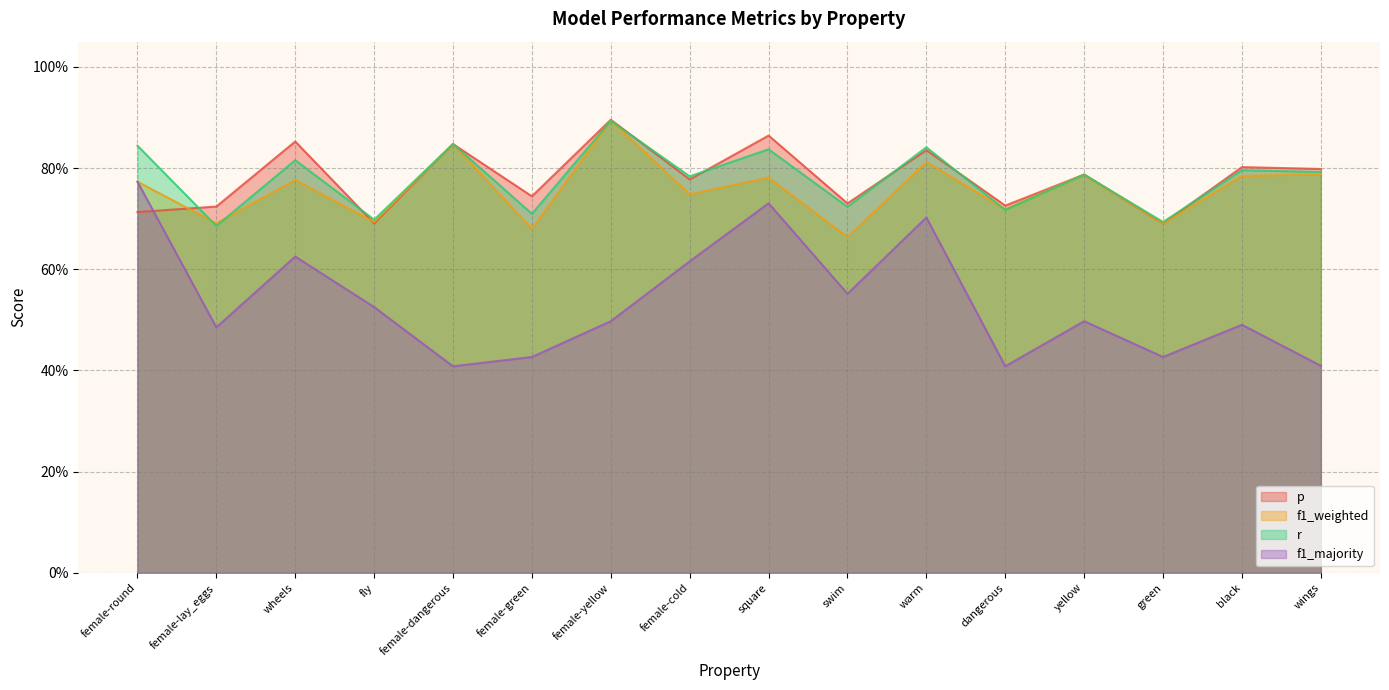

Between yellow and green, which is larger?

yellow